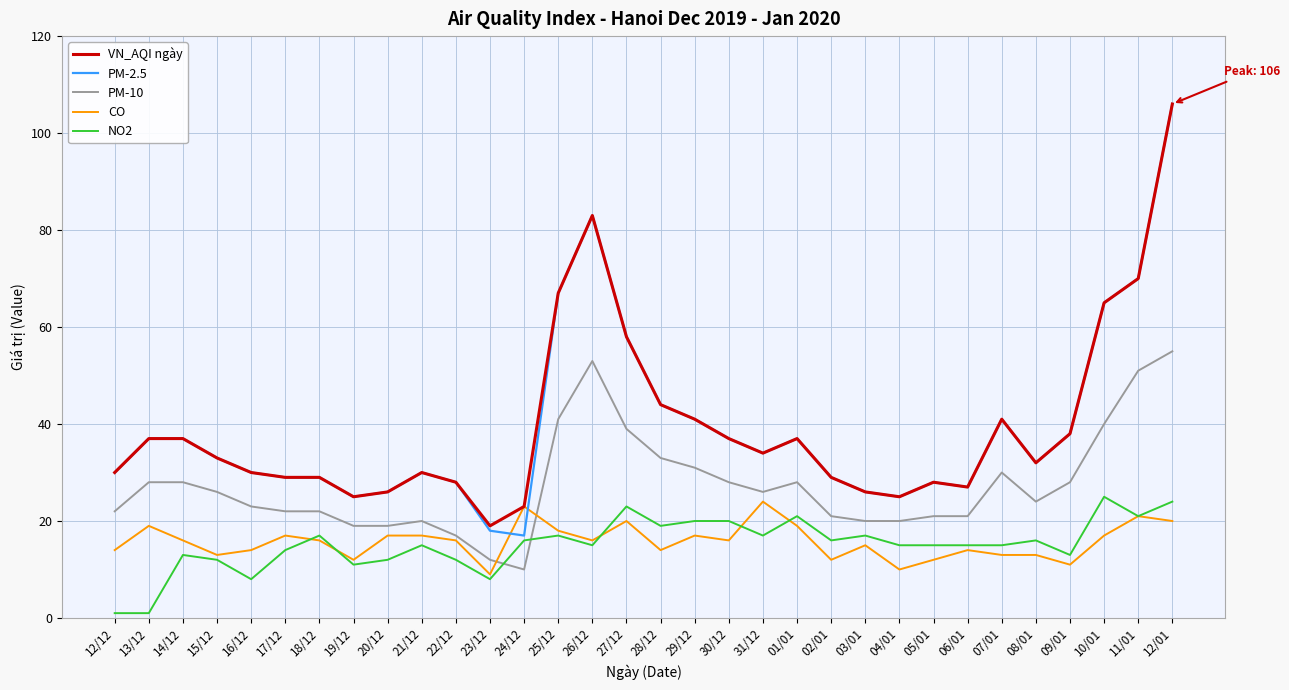

At how many categories does at least one series exceed 1?

32